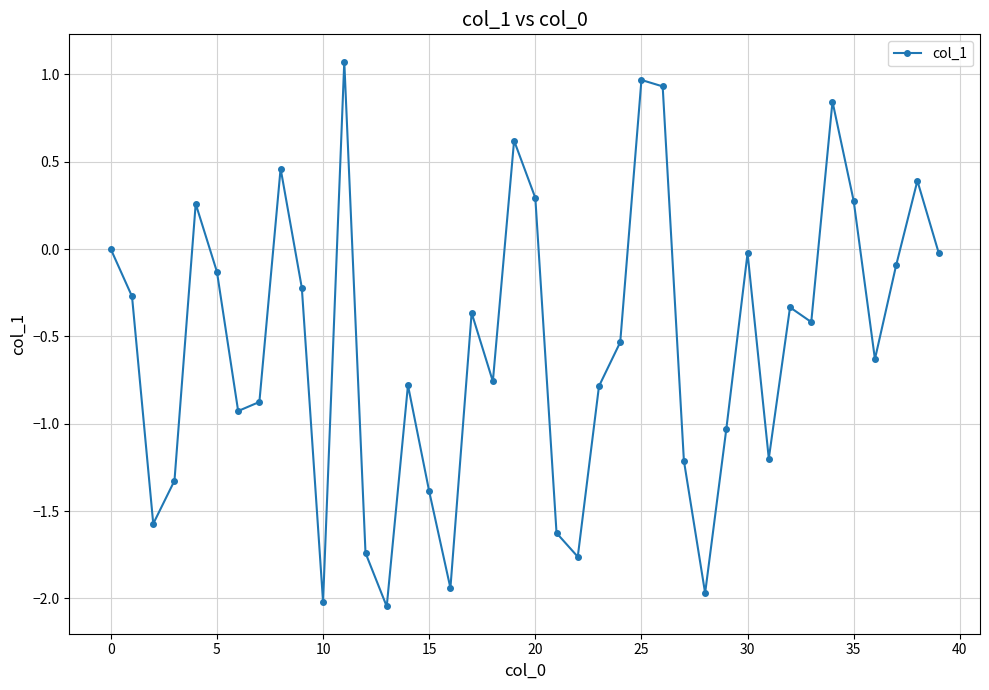

What is the difference between the maximum and minimum values?

3.1